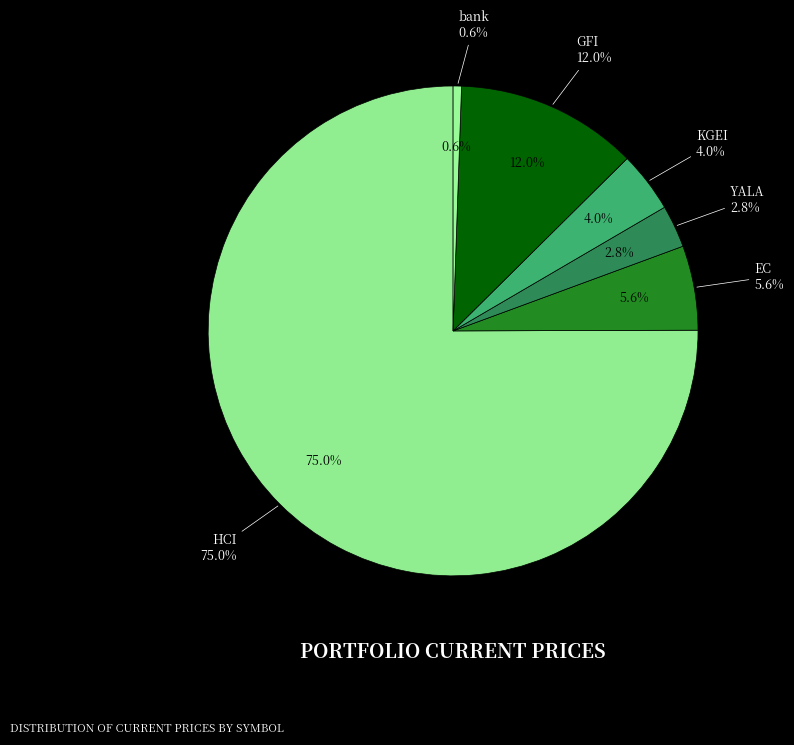

Does any single category account for the majority?

Yes